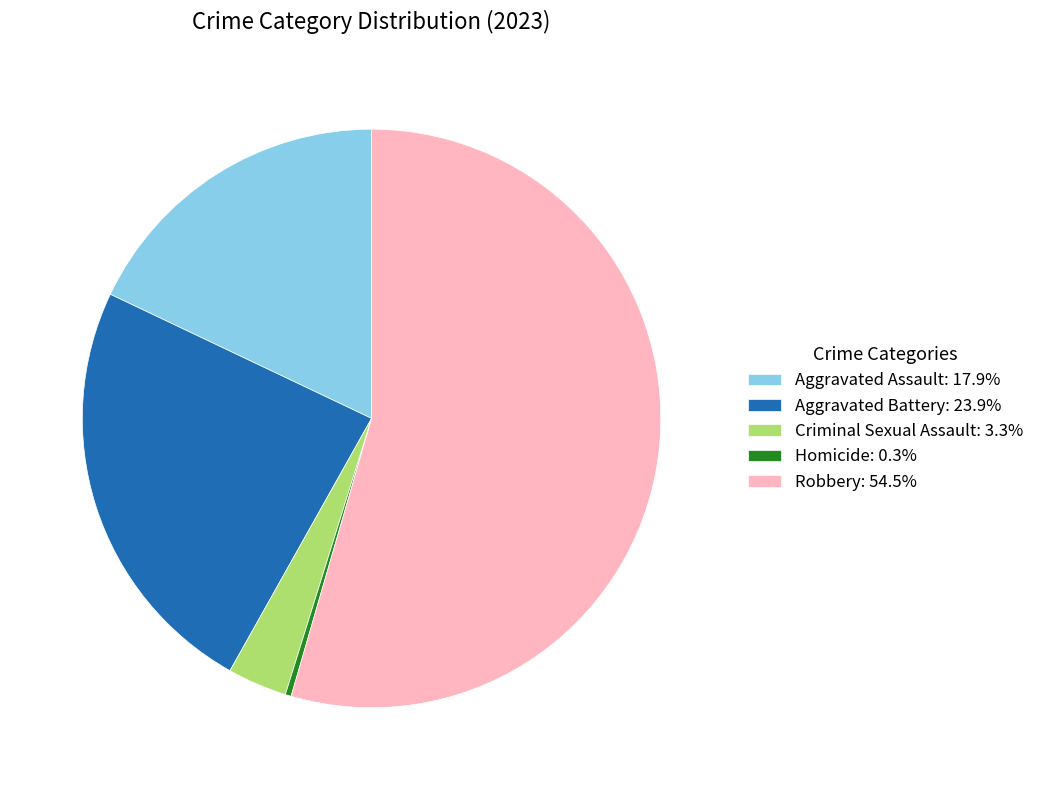

How many slices are in this pie chart?

5